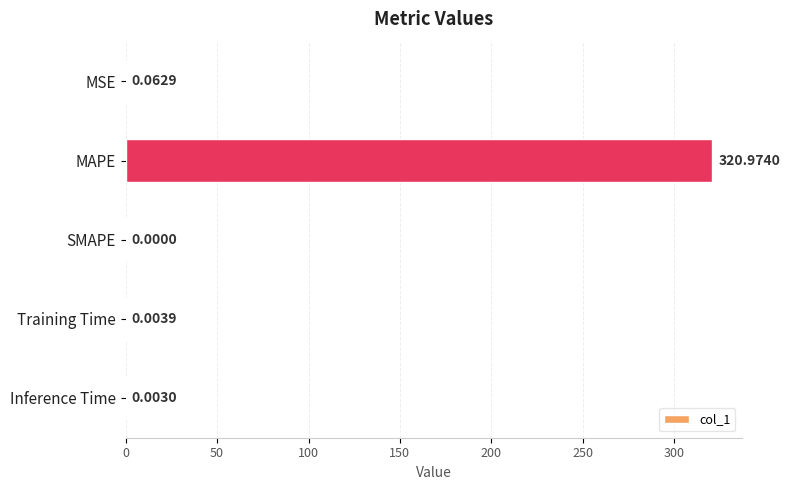

Are the bars horizontal?

Yes